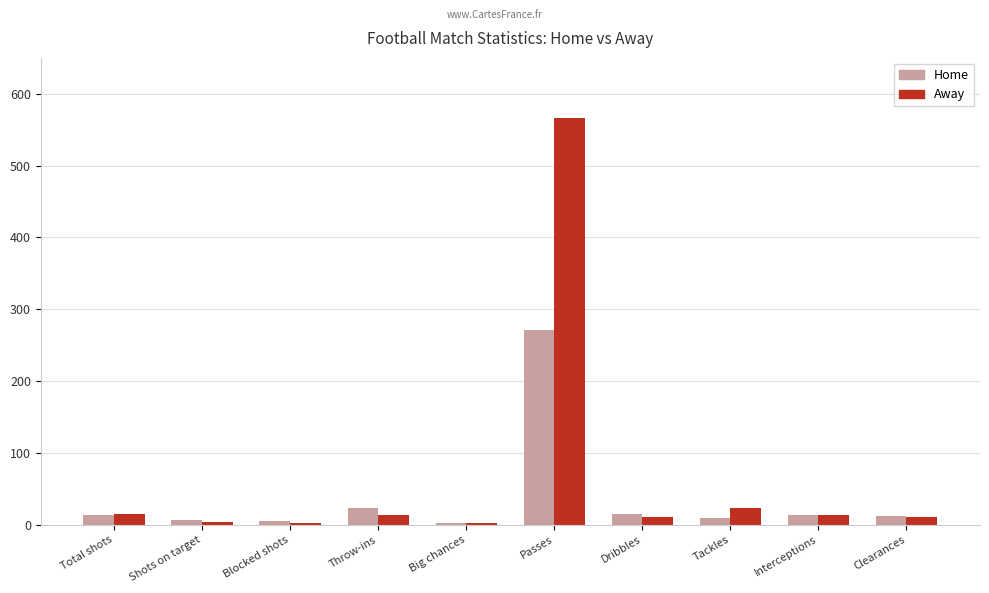

What is the difference between the second highest and second lowest values in the Home series?

19